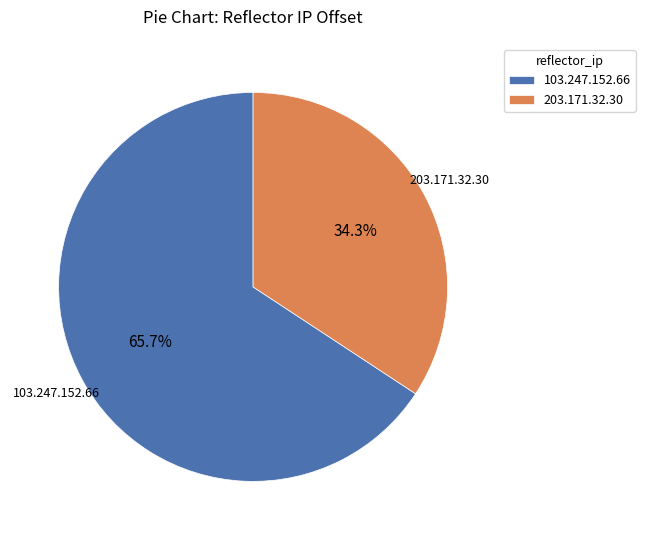

To the nearest percent, what percentage of the pie is 103.247.152.66?

66%